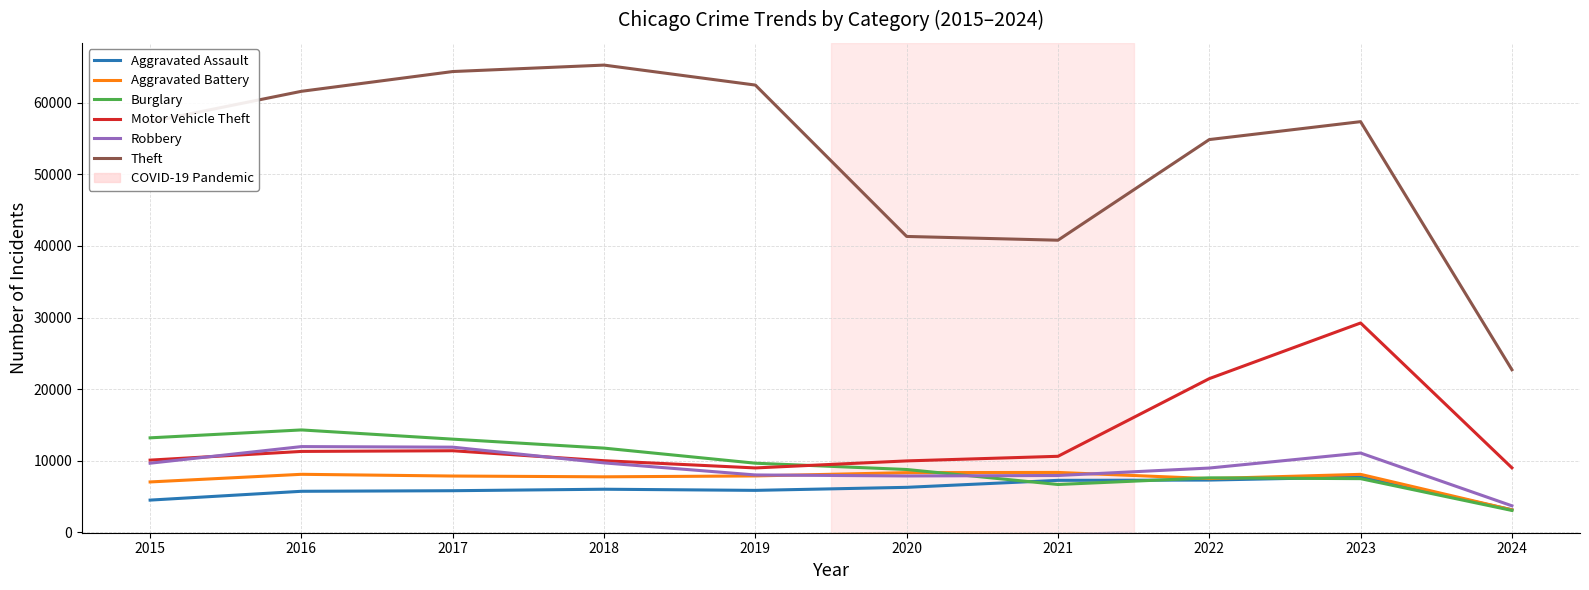

What is the difference between the maximum and minimum values in the Aggravated Assault series?

4574